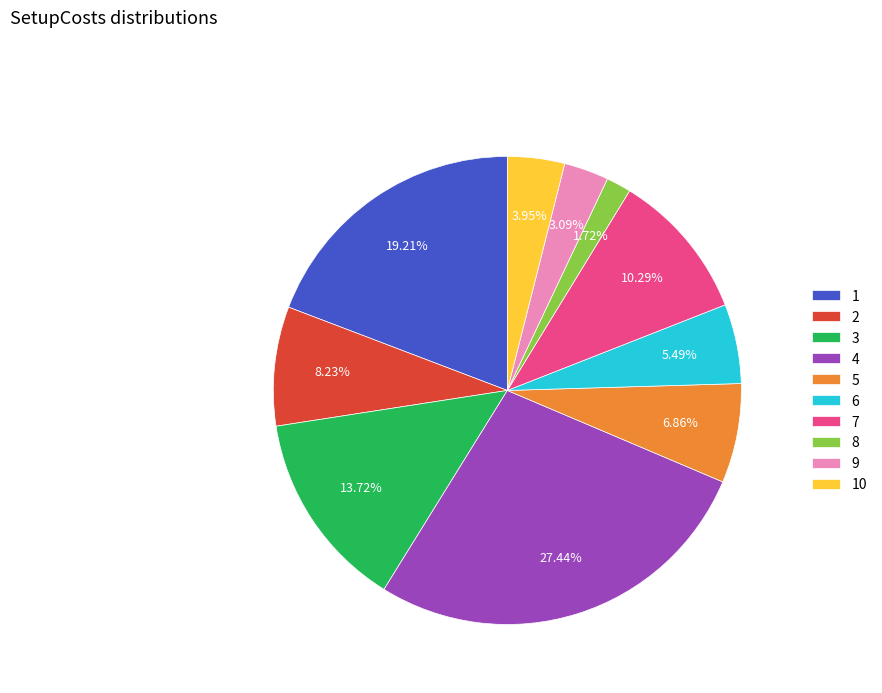

What percentage is the 10 slice, to the nearest percent?

4%